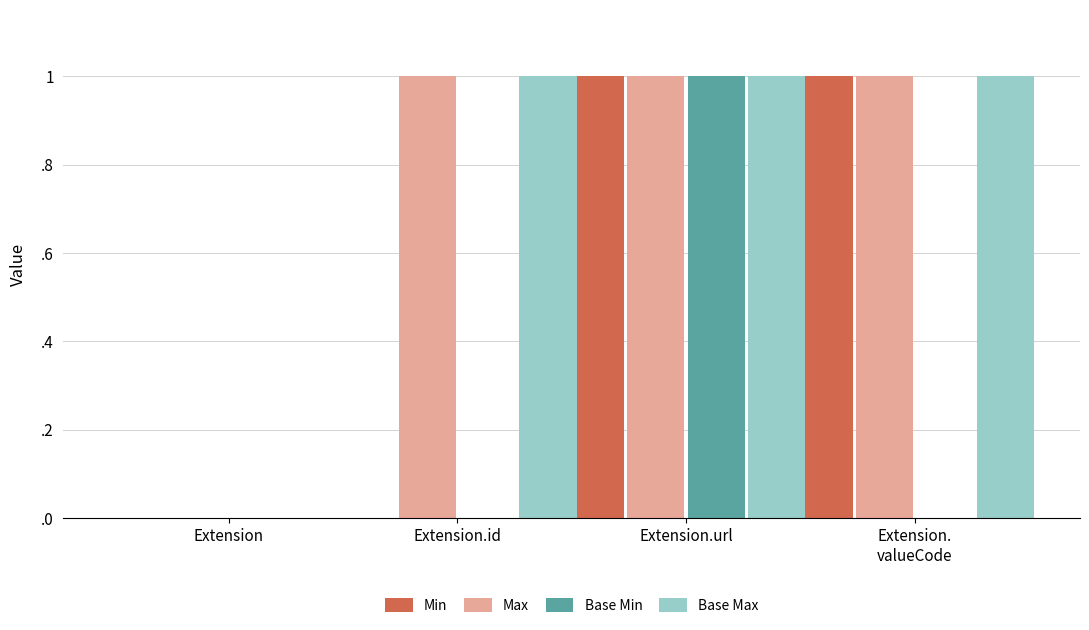

Is it true that Min equals 1 at Extension.url?

True